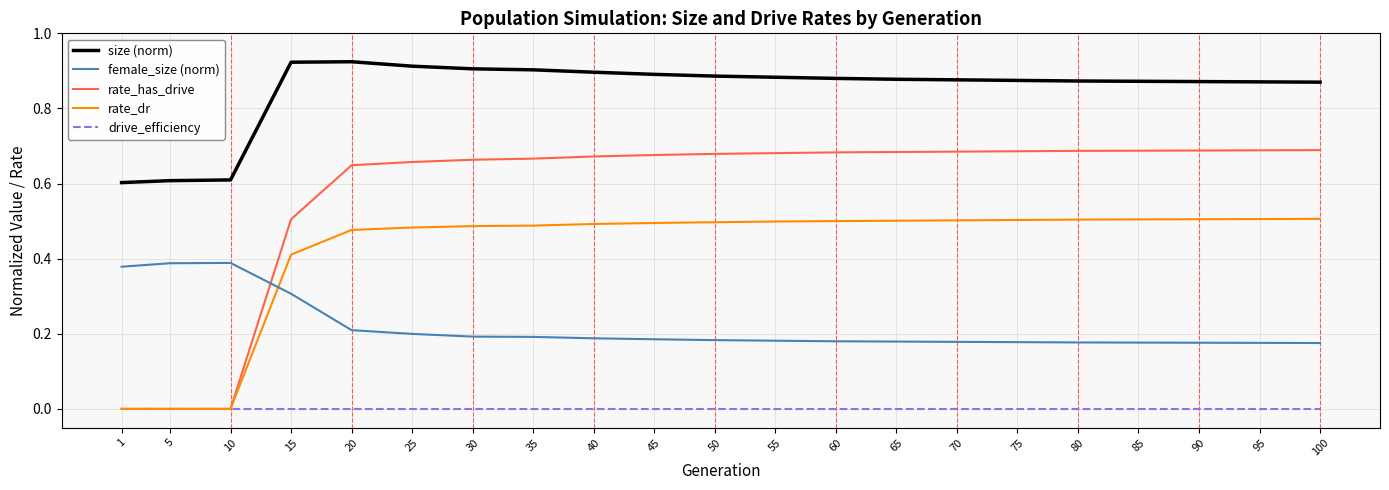

Which series changed the most between 10 and 75?

rate_has_drive